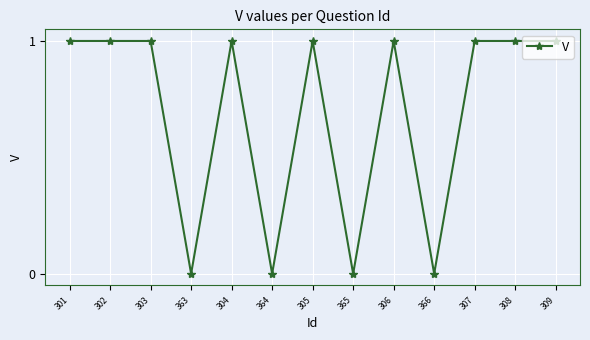

True or false: the data has more than 1 interior local peaks.

True